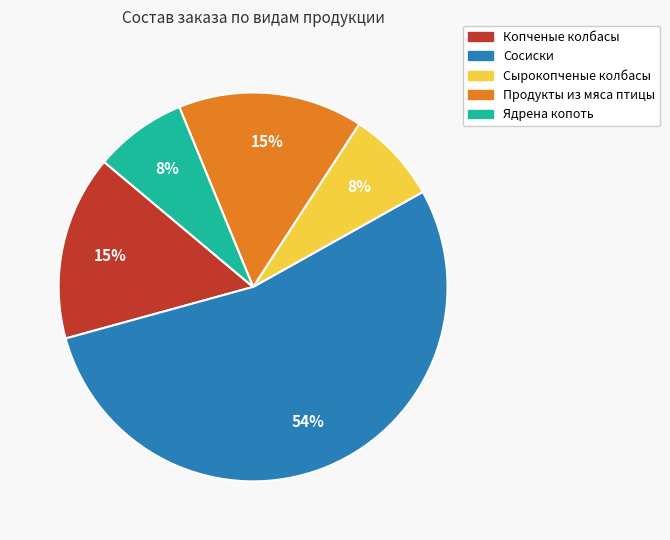

How many slices are in this pie chart?

5